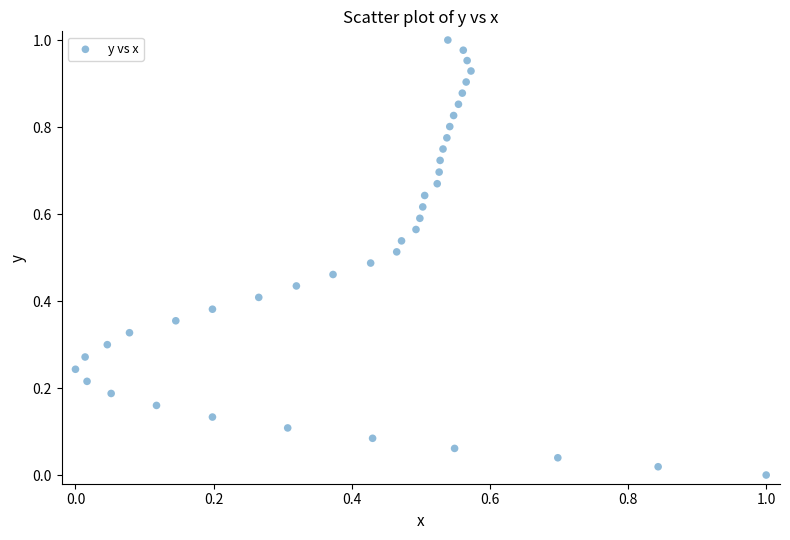

How many points are shown in the scatter plot?

40